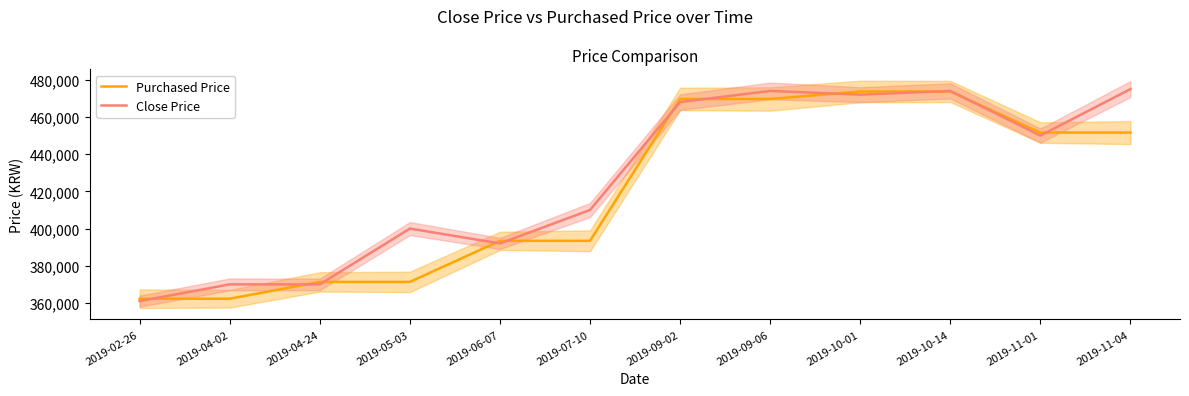

What is the difference between the maximum and second lowest values in the Close Price series?

105000